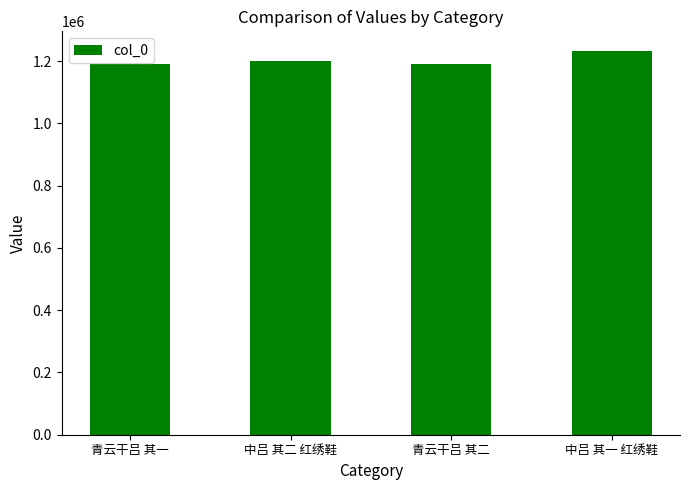

What is the ratio of the value at 中吕 其二 红绣鞋 to the value at 中吕 其一 红绣鞋?

1.0